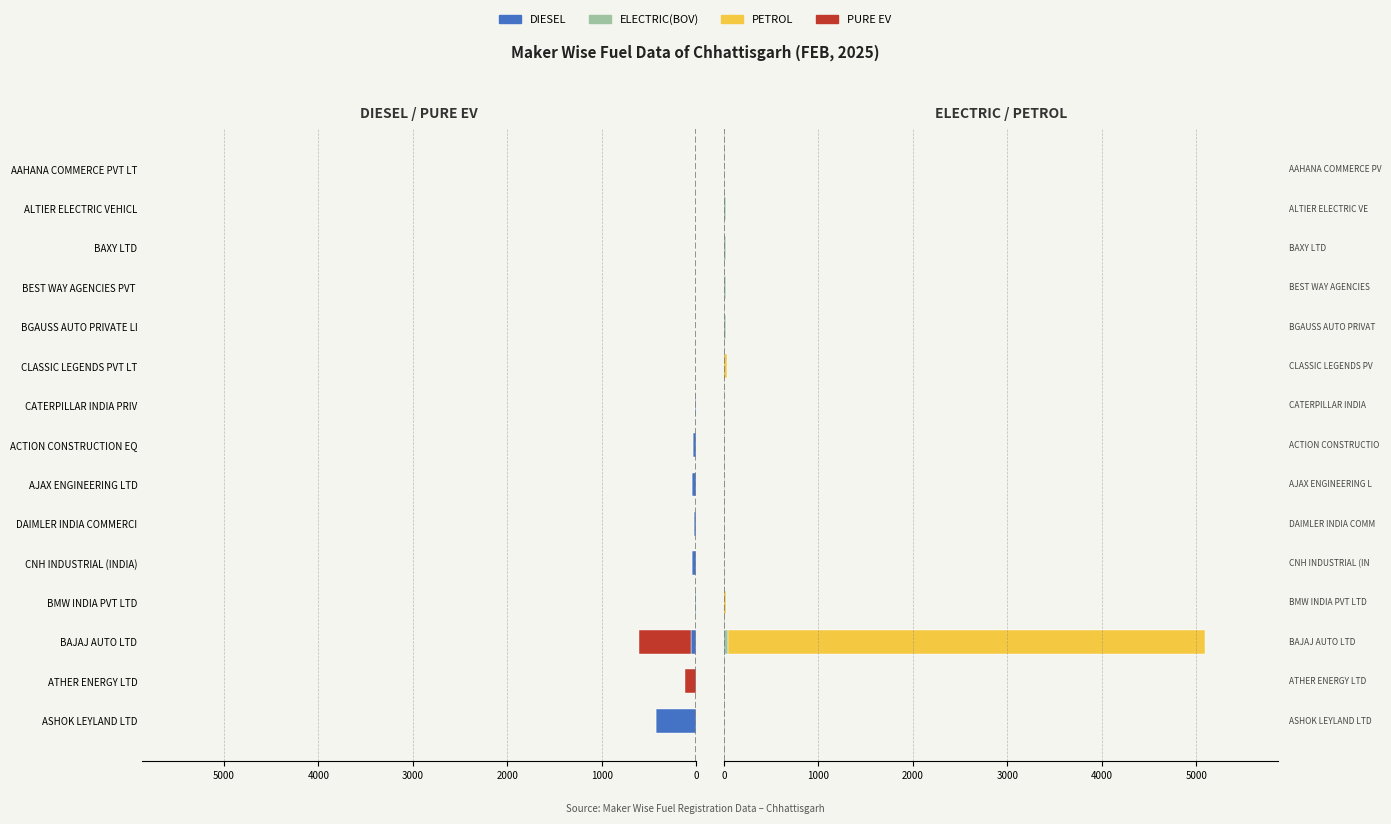

Reading left to right, transcribe all the data shown in this chart.

DIESEL: -427	0	-56	-11	-47	-28	-41	-38	-12	0	0	0	0	0	0
PURE EV: 0	-122	-546	-4	0	0	0	0	0	0	-5	0	0	0	-3
ELECTRIC(BOV): 0	17	39	0	0	0	0	0	0	0	23	26	21	22	2
PETROL: 0	0	5059	20	0	0	0	0	0	30	0	0	0	0	0